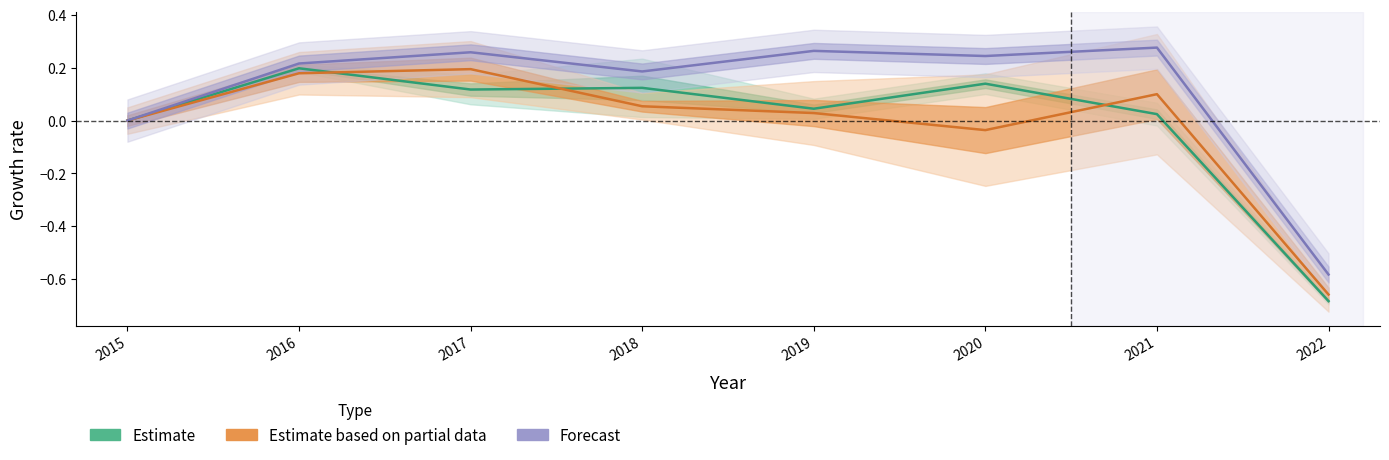

At which category does Estimate based on partial data reach its first local valley?

2020